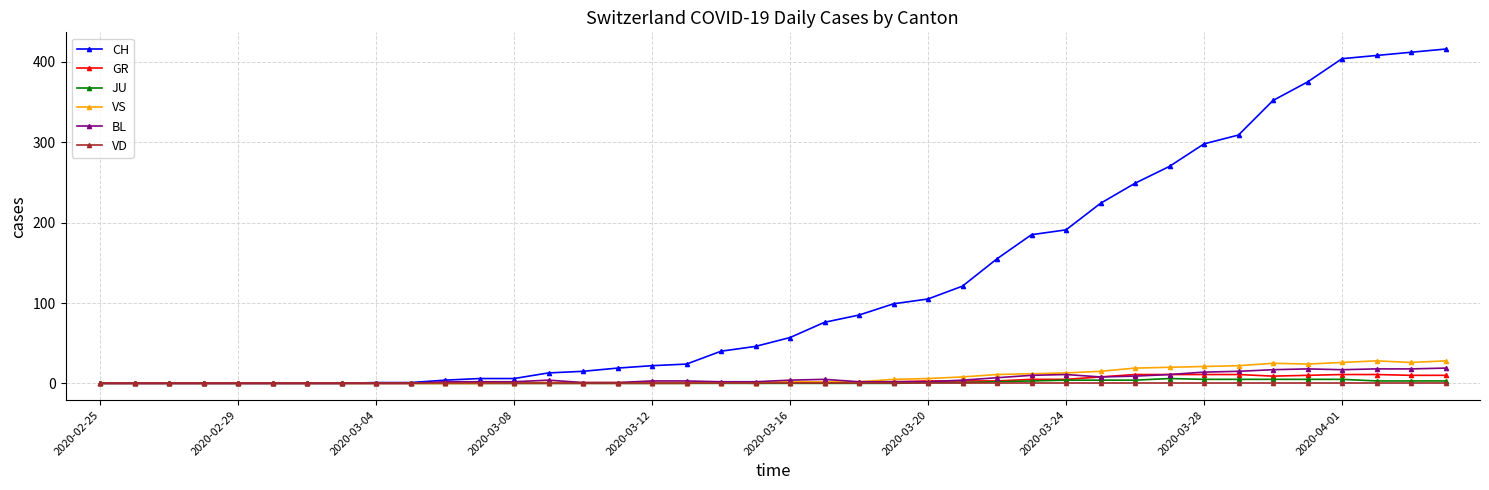

Does the chart display data point markers on the line(s)?

Yes